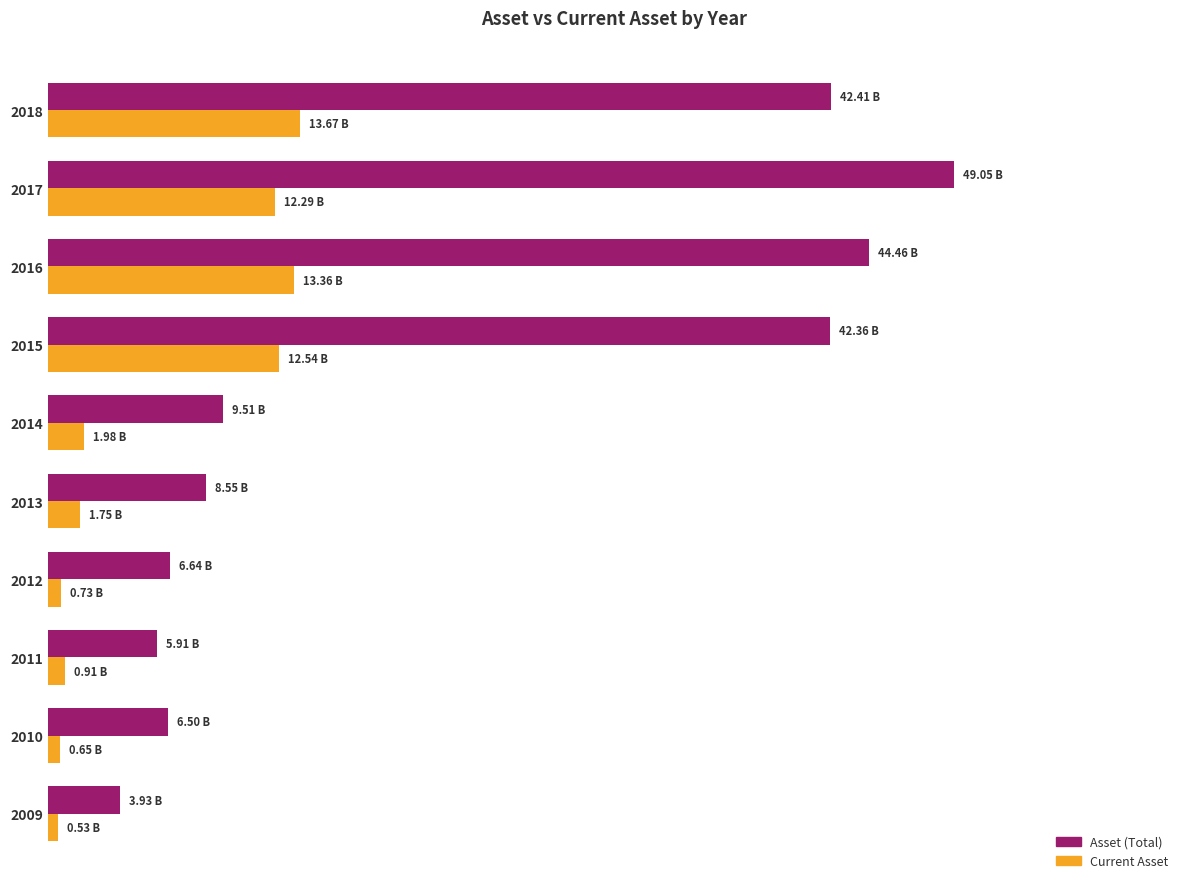

What are all the series names shown in the legend?

Asset (Total), Current Asset